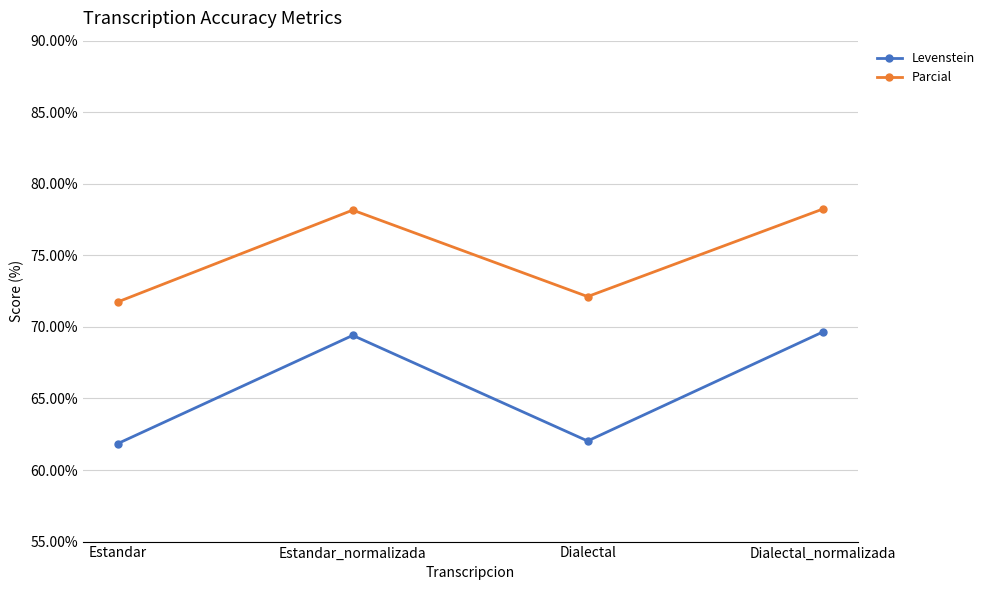

What is the label of the 1st point from the left?

Estandar